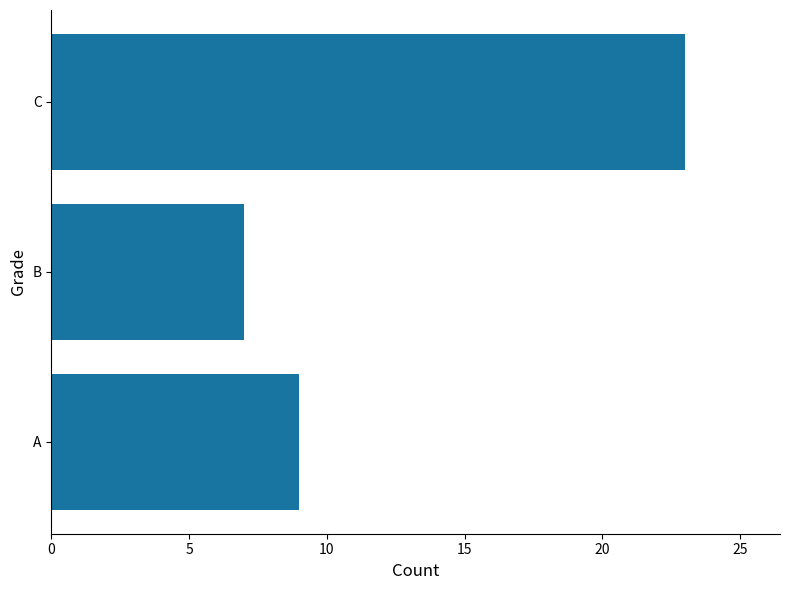

The value at A is 13. True or false?

False